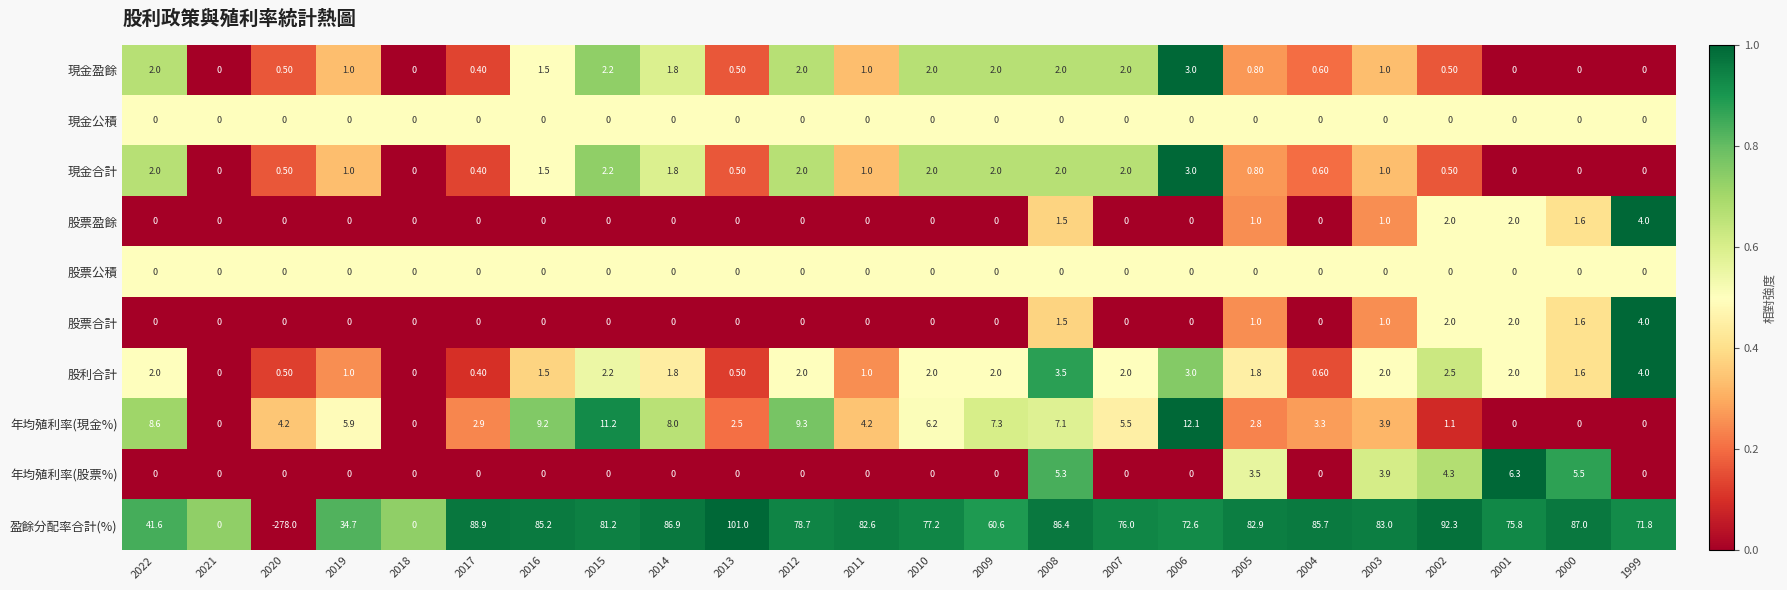

Which series has the largest total across all categories?

盈餘分配率合計(%)